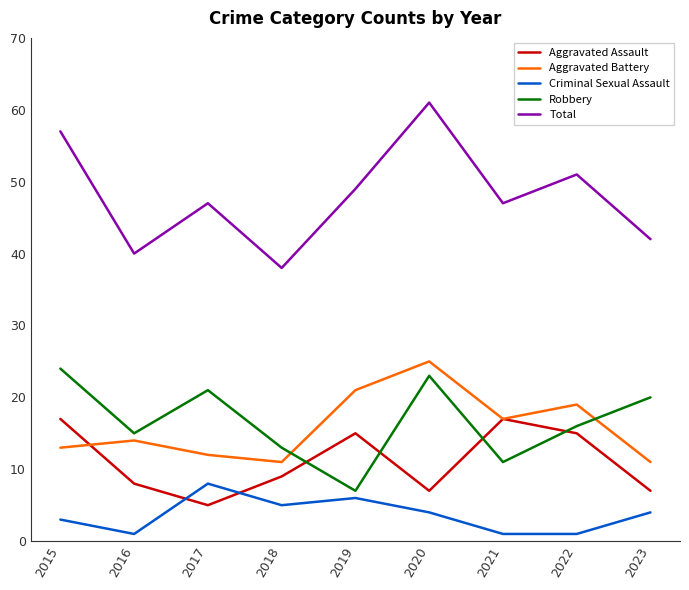

Reading right to left, what are all the values shown in this chart?

Aggravated Assault: 7	15	17	7	15	9	5	8	17
Aggravated Battery: 11	19	17	25	21	11	12	14	13
Criminal Sexual Assault: 4	1	1	4	6	5	8	1	3
Robbery: 20	16	11	23	7	13	21	15	24
Total: 42	51	47	61	49	38	47	40	57